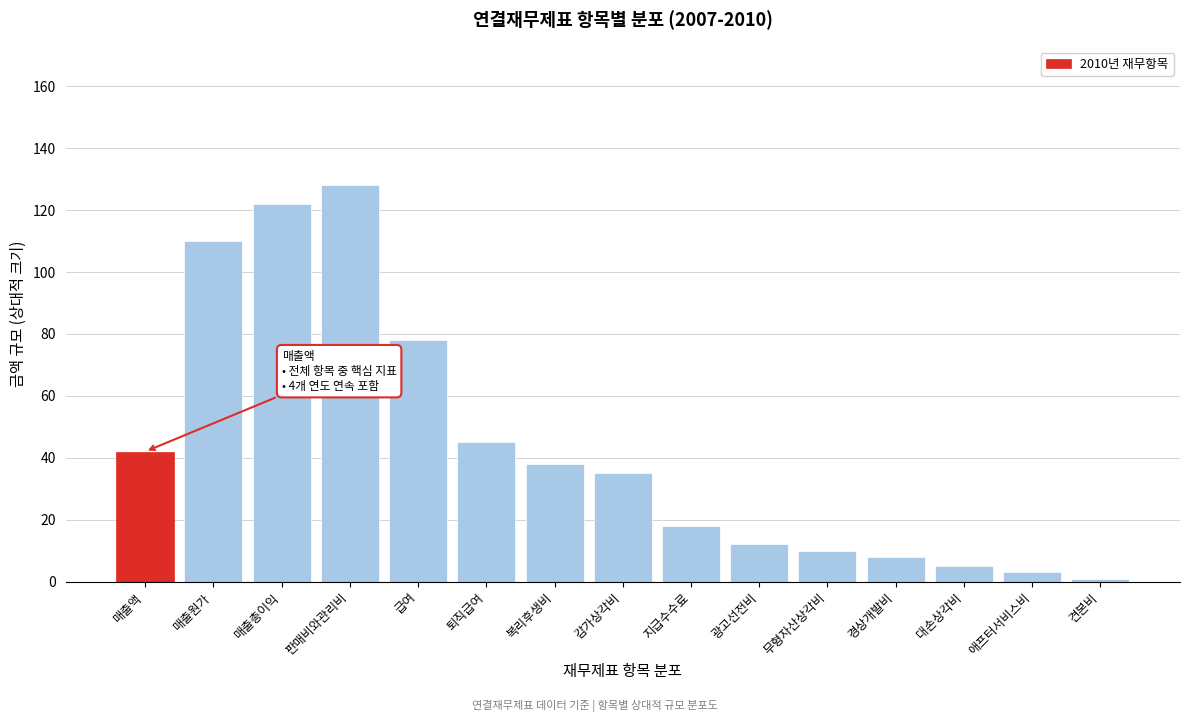

Reading left to right, list all the values displayed in this chart.

42	110	122	128	78	45	38	35	18	12	10	8	5	3	1